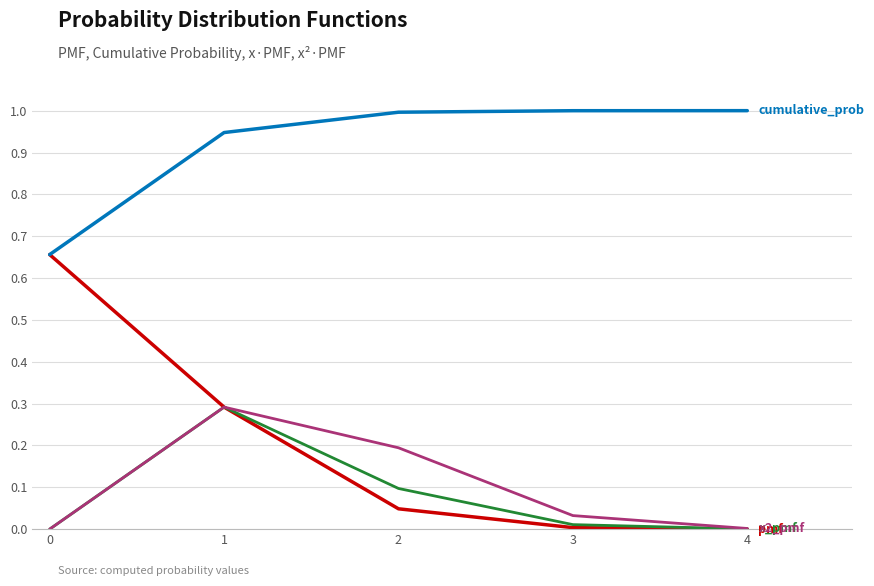

What is the greatest value displayed?

1.0